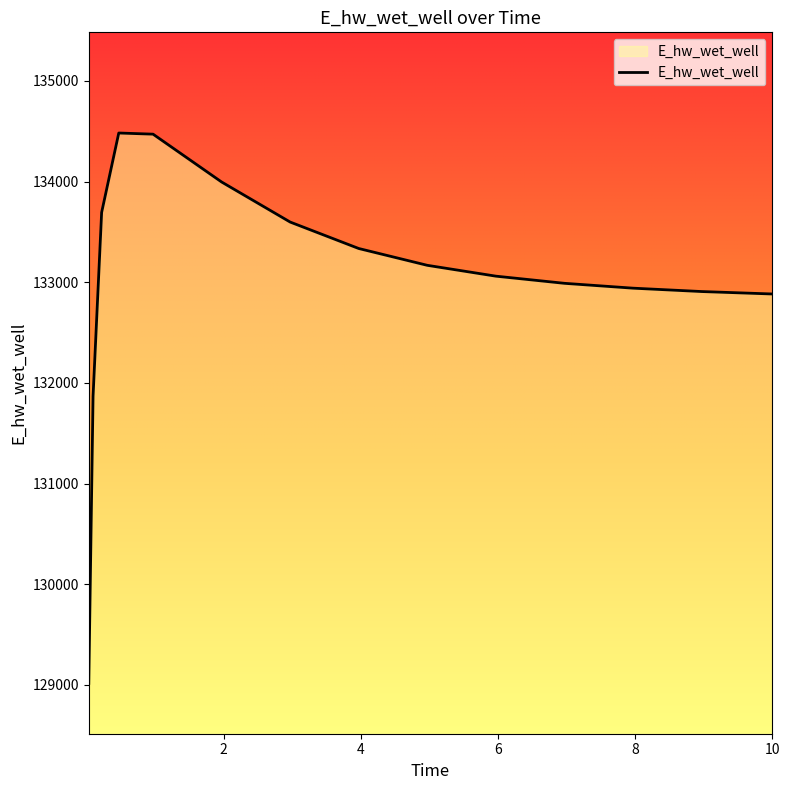

What is the smallest value displayed?

129016.0